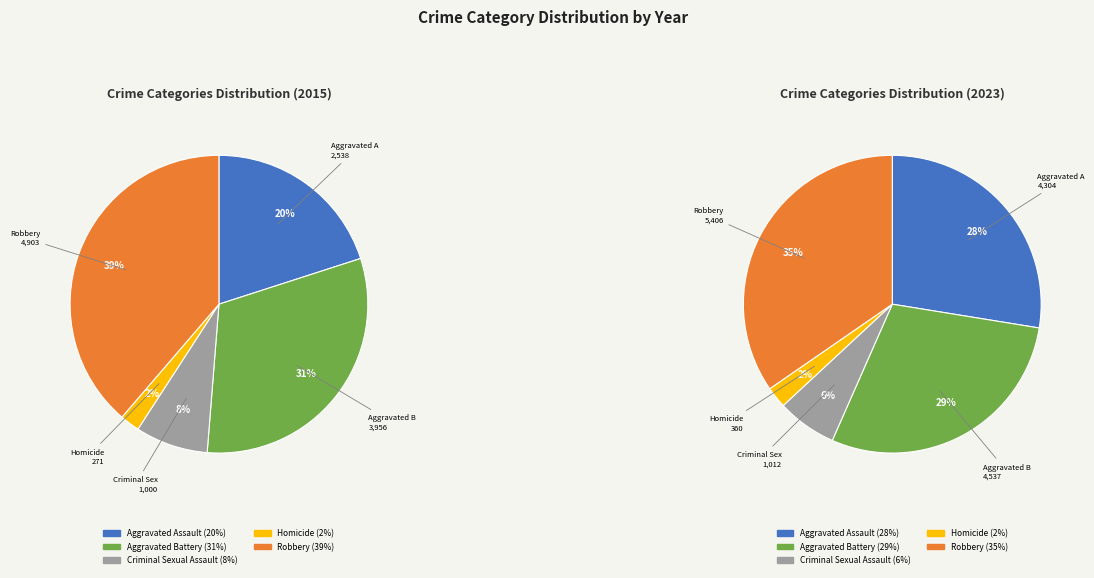

To the nearest percent, what is the difference between the largest and smallest slice percentages?

37%